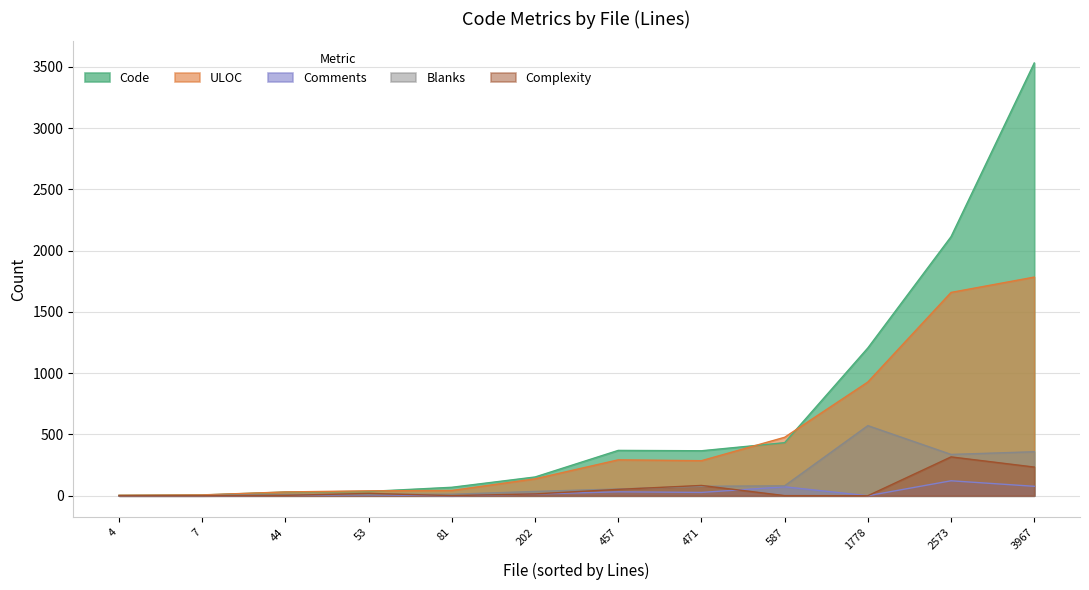

True or false: Complexity has a value of 52 at 457.

True